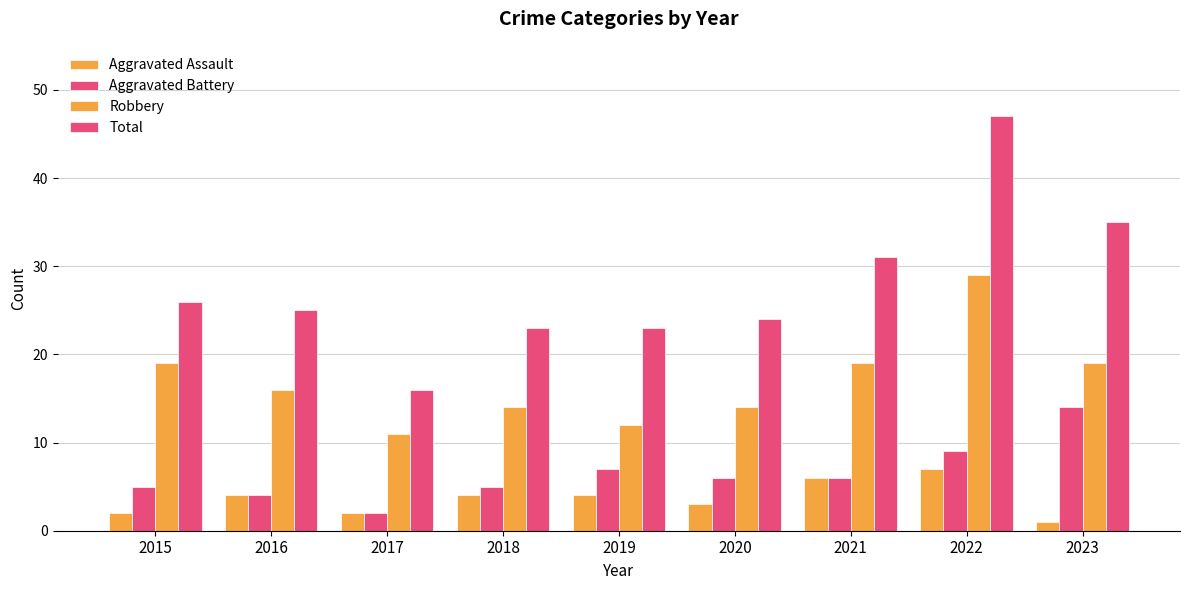

What is the total value across all series at 2020?

47